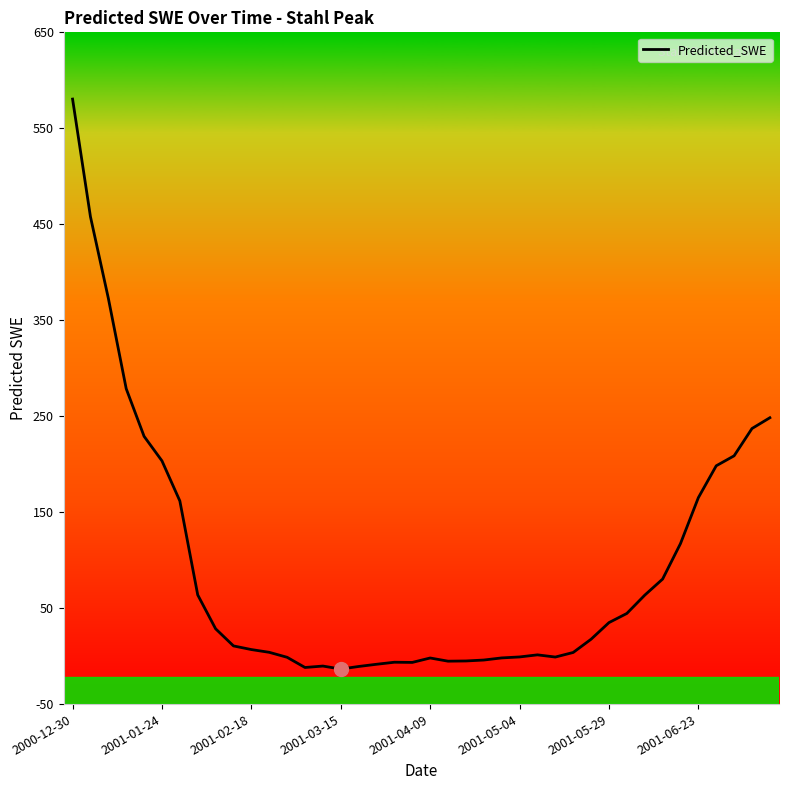

What is the greatest value displayed?

580.4